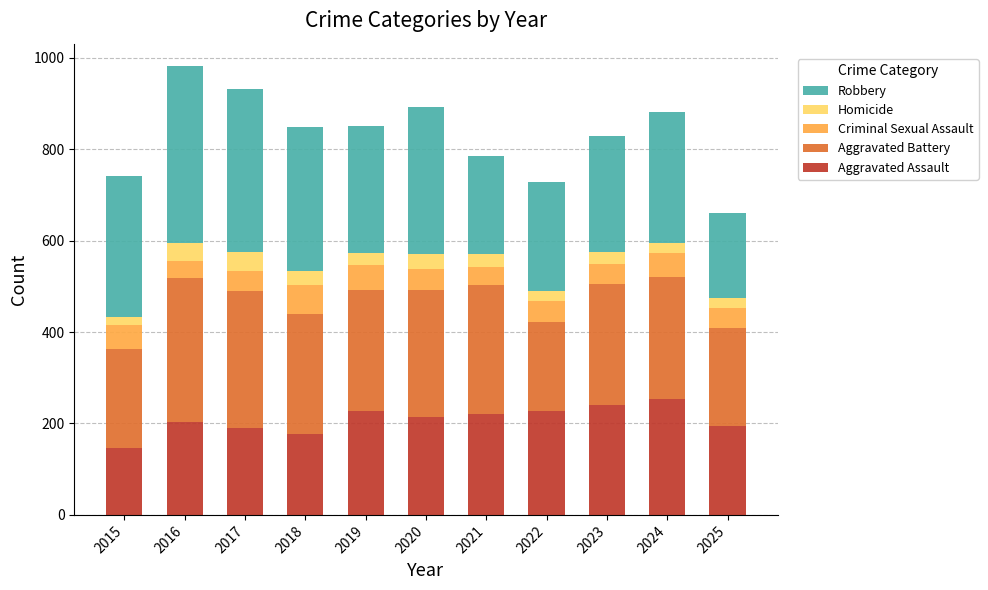

The Aggravated Assault series shows 220 at 2021. True or false?

True